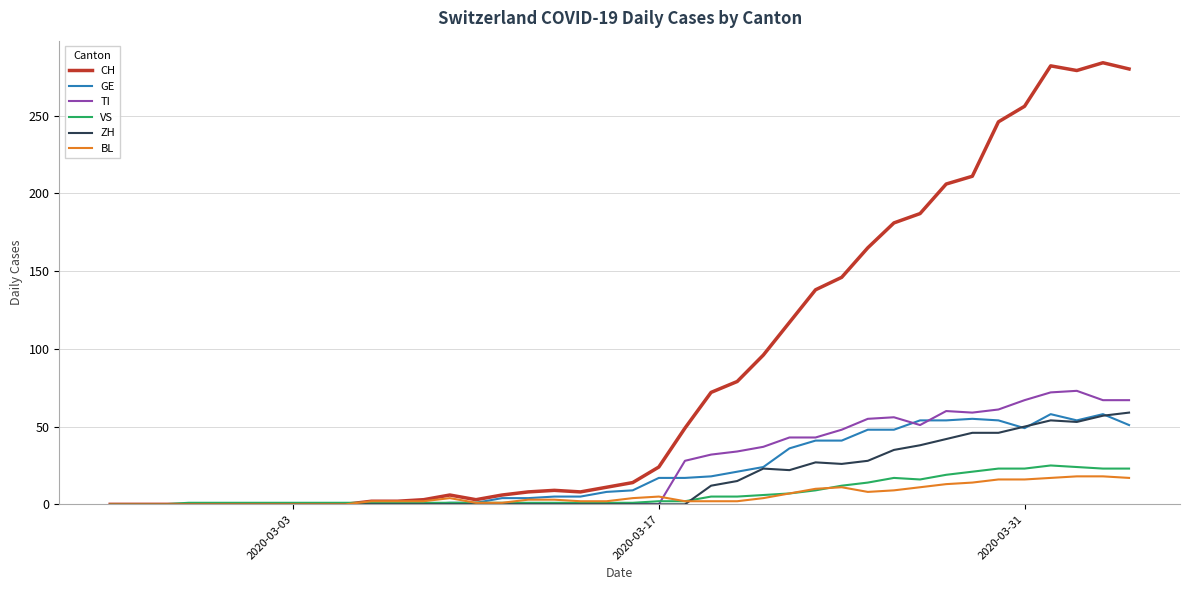

Does the chart have visible grid lines?

Yes